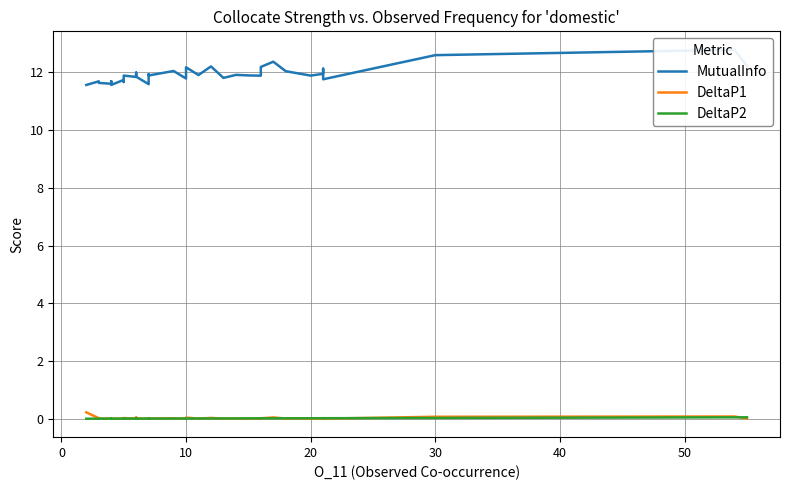

Reading left to right, what are all the values shown in this chart?

MutualInfo: 11.6	11.7	11.7	11.6	11.6	11.7	11.6	11.7	11.7	11.7	11.7	11.9	11.8	11.9	12.0	11.9	11.6	11.6	11.7	11.9	11.9	12.0	11.8	12.2	11.9	12.2	11.8	11.9	11.9	11.9	12.2	12.4	12.0	11.9	12.0	12.1	11.8	12.6	12.8	12.2
DeltaP1: 0.2	0.0	0.0	0.0	0.0	0.0	0.0	0.0	0.0	0.0	0.0	0.0	0.0	0.0	0.0	0.0	0.0	0.0	0.0	0.0	0.0	0.0	0.0	0.0	0.0	0.0	0.0	0.0	0.0	0.0	0.0	0.0	0.0	0.0	0.0	0.0	0.0	0.1	0.1	0.0
DeltaP2: 0.0	0.0	0.0	0.0	0.0	0.0	0.0	0.0	0.0	0.0	0.0	0.0	0.0	0.0	0.0	0.0	0.0	0.0	0.0	0.0	0.0	0.0	0.0	0.0	0.0	0.0	0.0	0.0	0.0	0.0	0.0	0.0	0.0	0.0	0.0	0.0	0.0	0.0	0.0	0.1